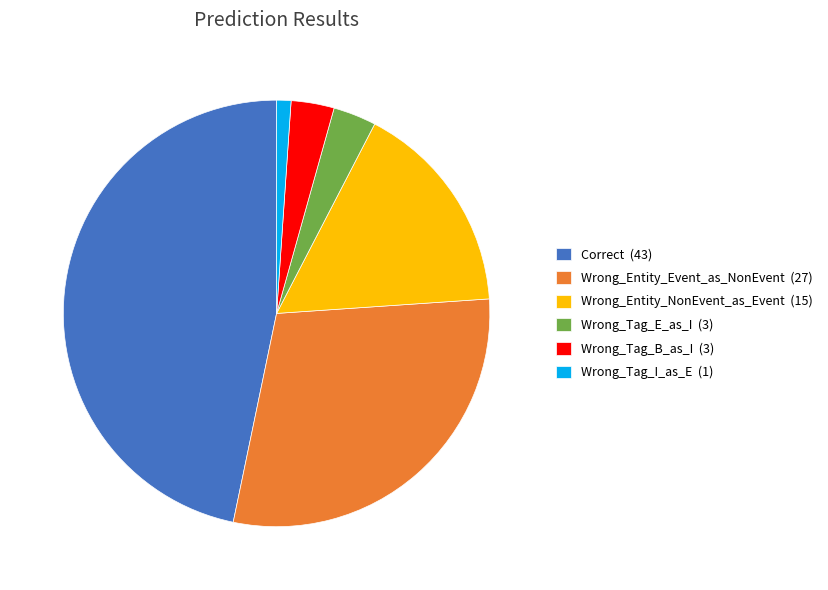

Which has a higher value, Wrong_Tag_B_as_I (3) or Wrong_Entity_NonEvent_as_Event (15)?

Wrong_Entity_NonEvent_as_Event (15)